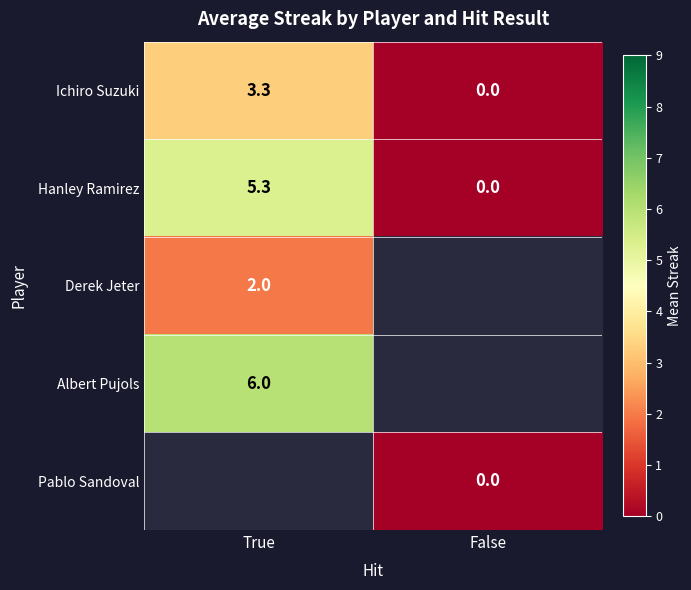

Which category has the highest value in the Hanley Ramirez series?

True